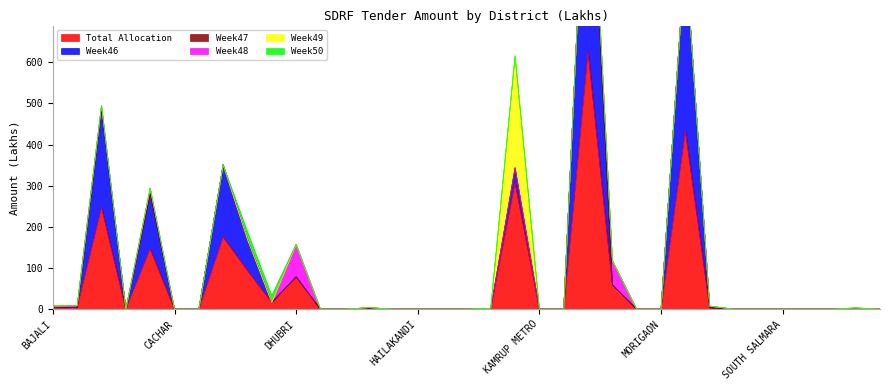

What is the sum of all Week48 values?

176.0